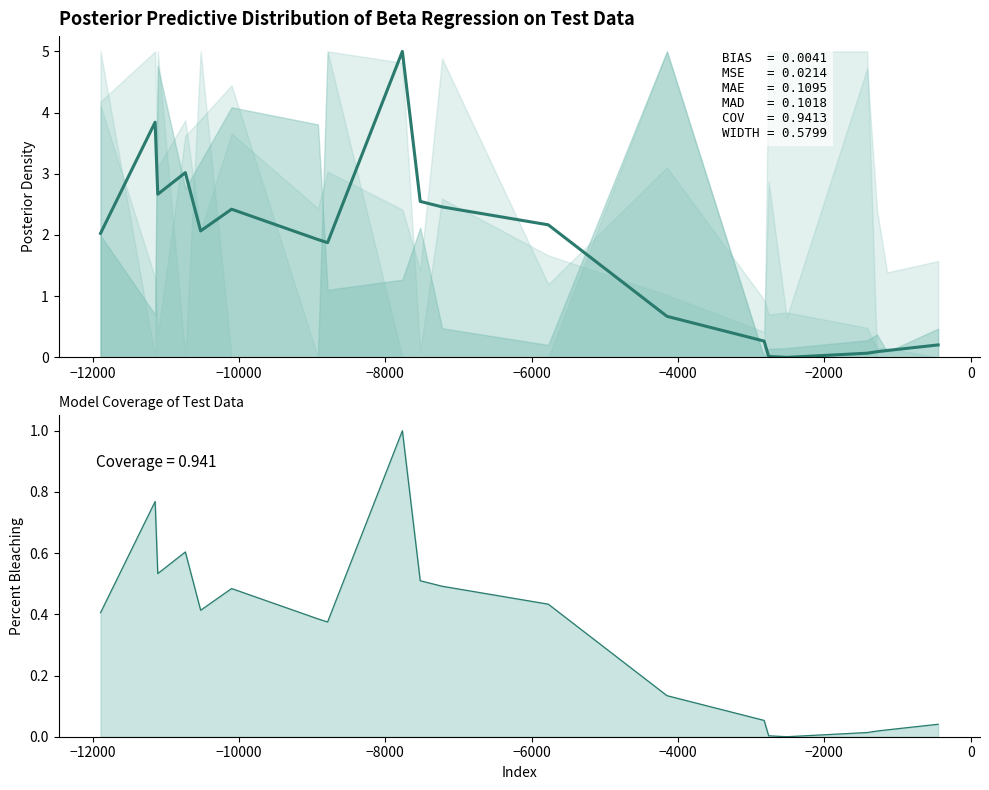

True or false: Accelerometer_Mean and Accelerometer_Mean line cross at least once.

False